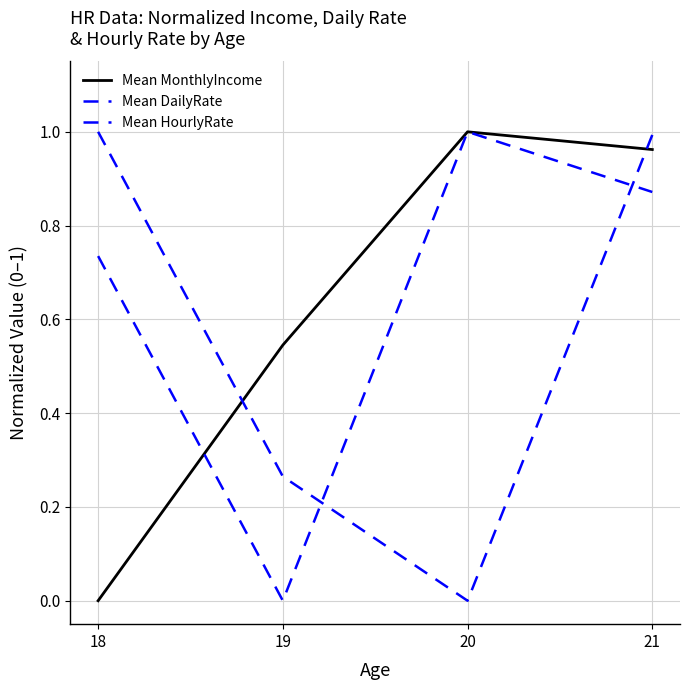

How many lines are shown in the chart?

3